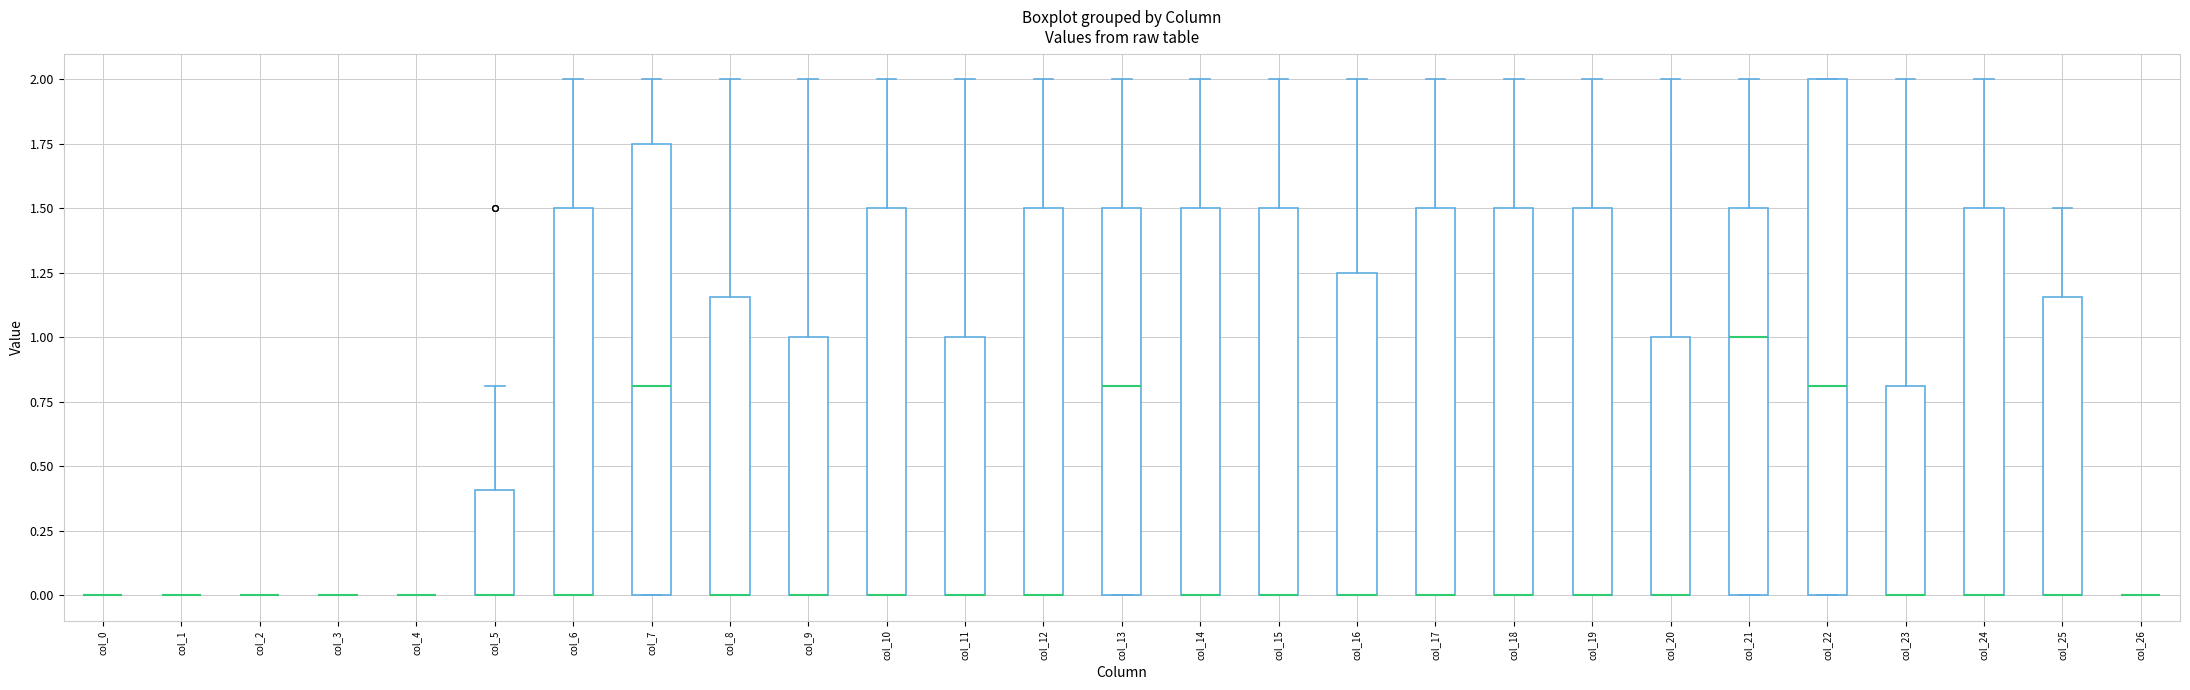

Reading left to right, read every box against the y-axis: the position of its median line, the range the box covers, and the ends of its whiskers. The values are not printed on the chart, so give them approximately, as read against the axis.

col_0: box collapsed to a line at 0.00, whiskers 0.00 to 0.00
col_1: box collapsed to a line at 0.00, whiskers 0.00 to 0.00
col_2: box collapsed to a line at 0.00, whiskers 0.00 to 0.00
col_3: box collapsed to a line at 0.00, whiskers 0.00 to 0.00
col_4: box collapsed to a line at 0.00, whiskers 0.00 to 0.00
col_5: median 0.00 (drawn on the box's lower edge), box 0.00 to 0.40, whiskers 0.00 to 0.80
col_6: median 0.00 (drawn on the box's lower edge), box 0.00 to 1.50, whiskers 0.00 to 2.00
col_7: median 0.80, box 0.00 to 1.75, whiskers 0.00 to 2.00
col_8: median 0.00 (drawn on the box's lower edge), box 0.00 to 1.15, whiskers 0.00 to 2.00
col_9: median 0.00 (drawn on the box's lower edge), box 0.00 to 1.00, whiskers 0.00 to 2.00
col_10: median 0.00 (drawn on the box's lower edge), box 0.00 to 1.50, whiskers 0.00 to 2.00
col_11: median 0.00 (drawn on the box's lower edge), box 0.00 to 1.00, whiskers 0.00 to 2.00
col_12: median 0.00 (drawn on the box's lower edge), box 0.00 to 1.50, whiskers 0.00 to 2.00
col_13: median 0.80, box 0.00 to 1.50, whiskers 0.00 to 2.00
col_14: median 0.00 (drawn on the box's lower edge), box 0.00 to 1.50, whiskers 0.00 to 2.00
col_15: median 0.00 (drawn on the box's lower edge), box 0.00 to 1.50, whiskers 0.00 to 2.00
col_16: median 0.00 (drawn on the box's lower edge), box 0.00 to 1.25, whiskers 0.00 to 2.00
col_17: median 0.00 (drawn on the box's lower edge), box 0.00 to 1.50, whiskers 0.00 to 2.00
col_18: median 0.00 (drawn on the box's lower edge), box 0.00 to 1.50, whiskers 0.00 to 2.00
col_19: median 0.00 (drawn on the box's lower edge), box 0.00 to 1.50, whiskers 0.00 to 2.00
col_20: median 0.00 (drawn on the box's lower edge), box 0.00 to 1.00, whiskers 0.00 to 2.00
col_21: median 1.00, box 0.00 to 1.50, whiskers 0.00 to 2.00
col_22: median 0.80, box 0.00 to 2.00, whiskers 0.00 to 2.00
col_23: median 0.00 (drawn on the box's lower edge), box 0.00 to 0.80, whiskers 0.00 to 2.00
col_24: median 0.00 (drawn on the box's lower edge), box 0.00 to 1.50, whiskers 0.00 to 2.00
col_25: median 0.00 (drawn on the box's lower edge), box 0.00 to 1.15, whiskers 0.00 to 1.50
col_26: box collapsed to a line at 0.00, whiskers 0.00 to 0.00